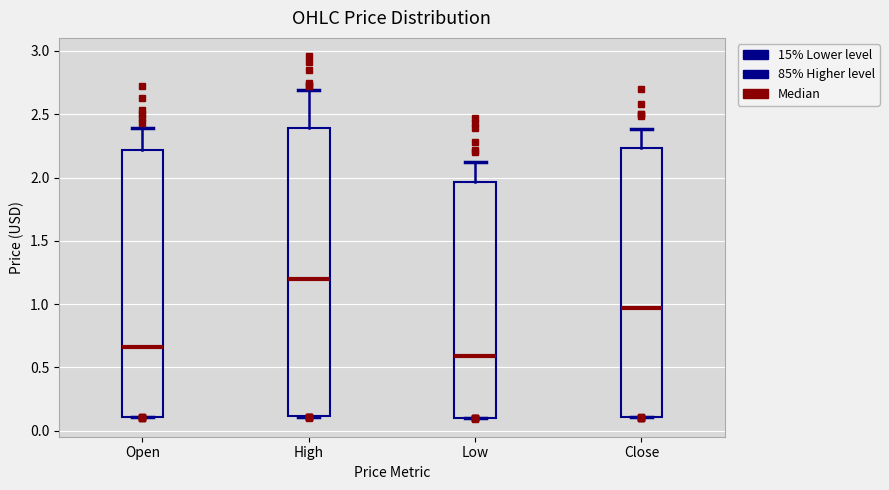

Reading left to right, transcribe this box plot: for each box, give where its median line is, the range the box spans, and where its two whiskers end, as read against the y-axis. The values are not printed on the chart, so give them approximately, as read against the axis.

Open: median 0.65, box 0.10 to 2.20, whiskers 0.10 to 2.40
High: median 1.20, box 0.10 to 2.40, whiskers 0.10 to 2.70
Low: median 0.60, box 0.10 to 1.95, whiskers 0.10 to 2.10
Close: median 0.95, box 0.10 to 2.25, whiskers 0.10 to 2.40